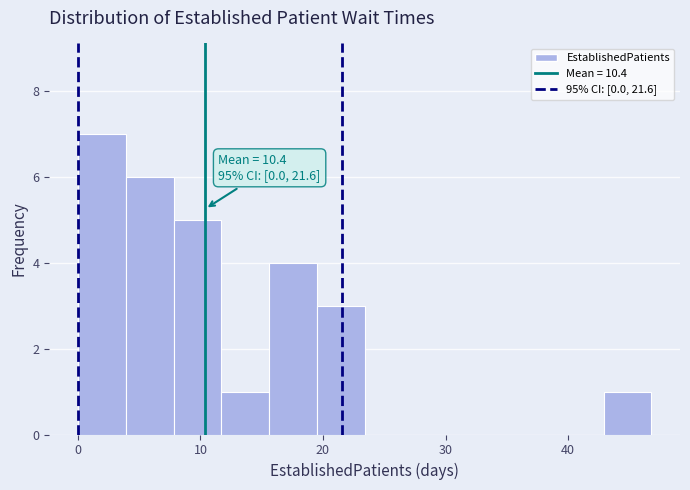

Around what value on the x-axis is the tallest bar? Give the approximate position of its centre, as read against the axis.

2